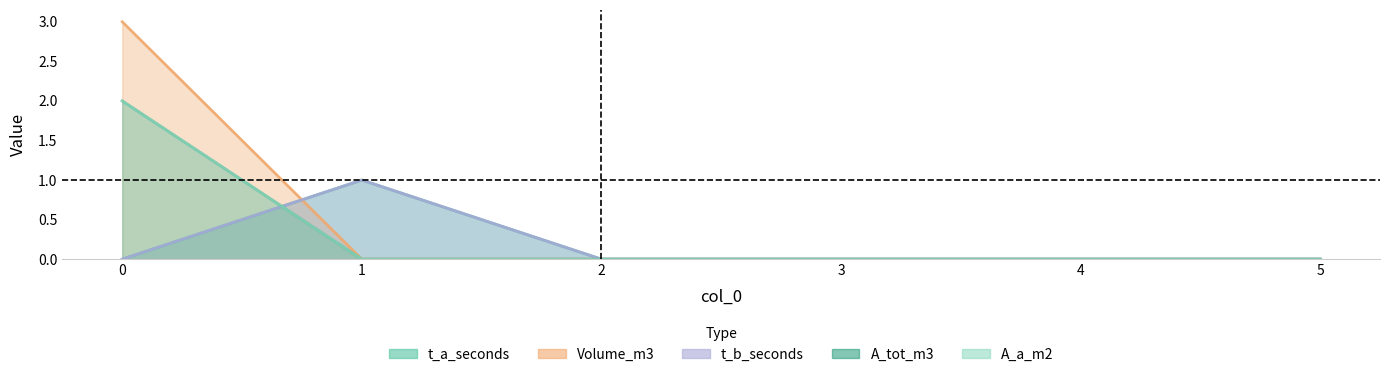

Reading right to left, list all the values displayed in this chart.

t_a_seconds: 0	0	0	0	1	0
Volume_m3: 0	0	0	0	0	3
t_b_seconds: 0	0	0	0	1	0
A_tot_m3: 0	0	0	0	0	2
A_a_m2: 0	0	0	0	0	2